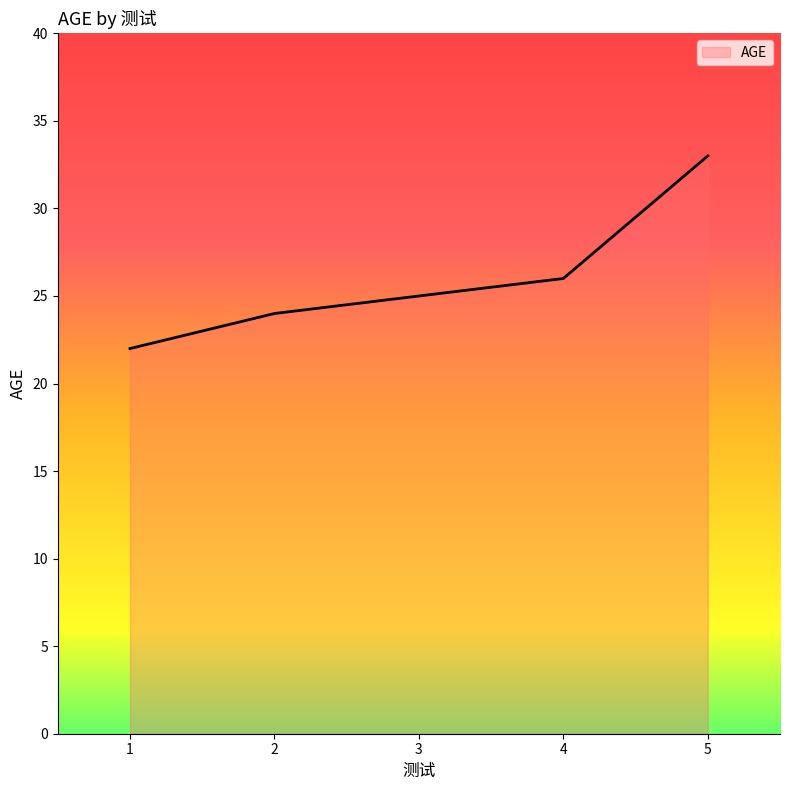

What is the approximate value at 1, to the nearest 5?

20